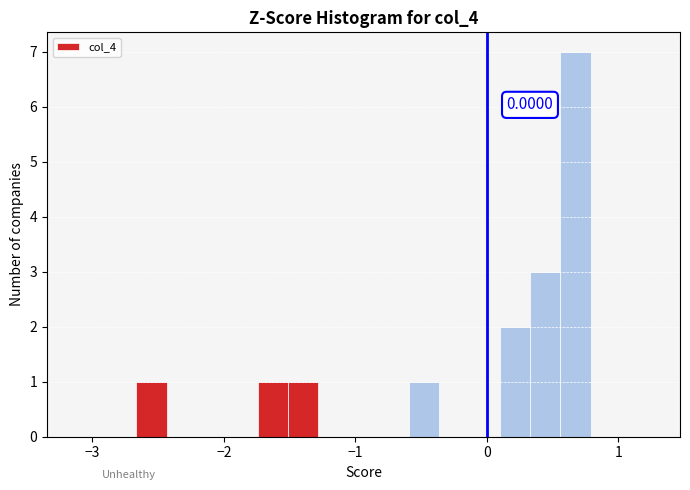

Around what value on the x-axis is the tallest bar? Give the approximate position of its centre, as read against the axis.

0.7